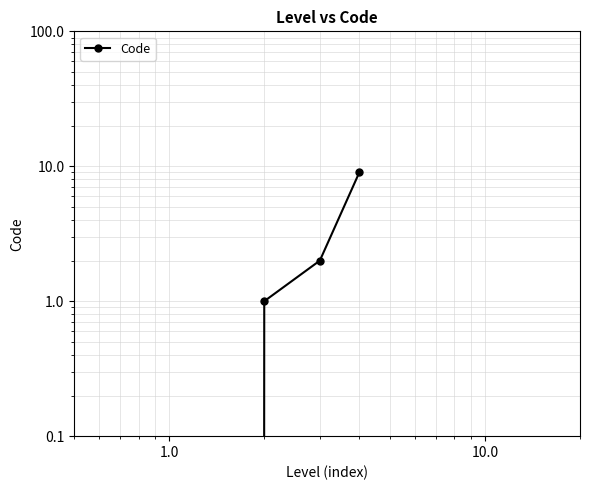

What is the maximum value shown in the chart?

9